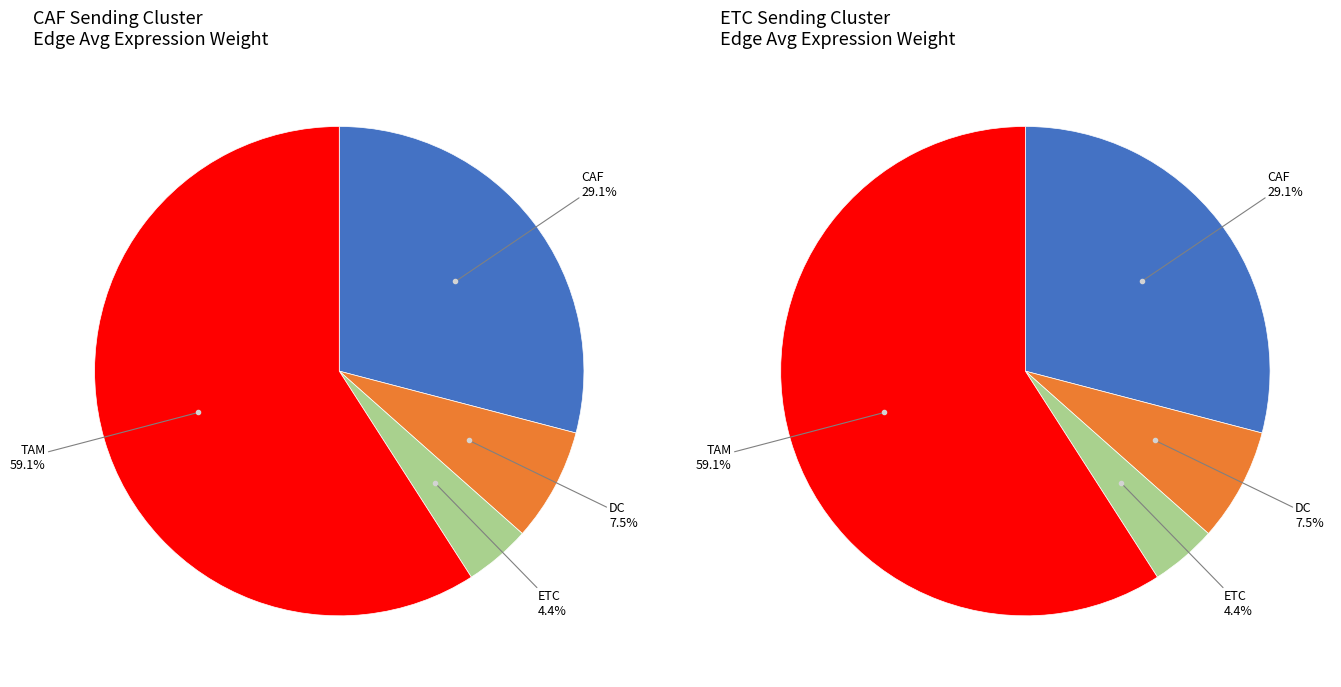

To the nearest percent, what portion does DC represent?

7%